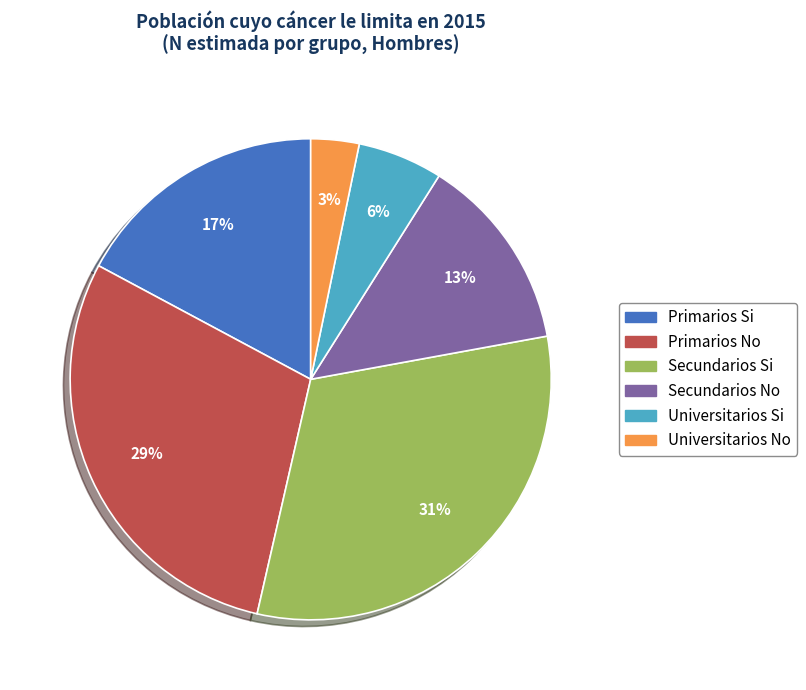

How many slices are in this pie chart?

6